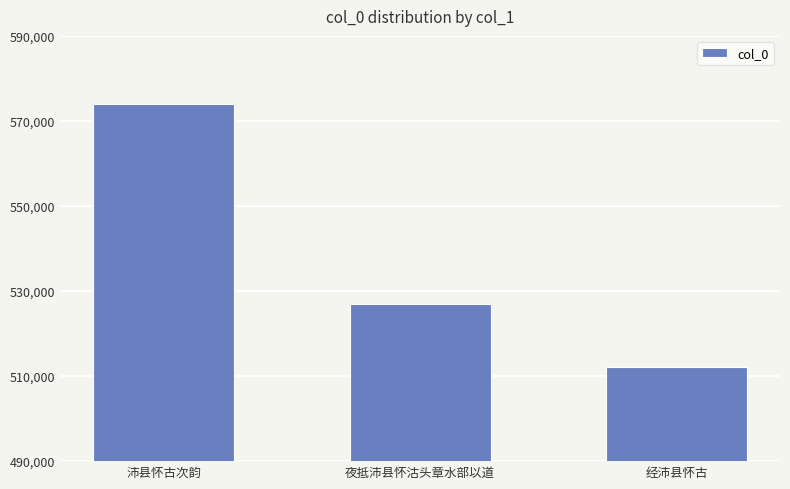

What is the sum of the values at 夜抵沛县怀沽头章水部以道 and 经沛县怀古?

1039047